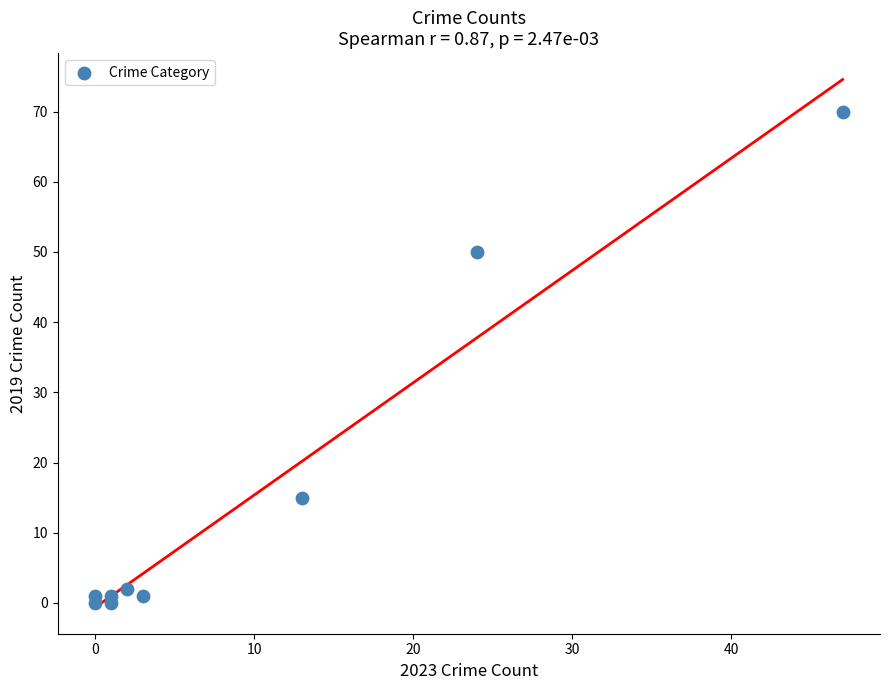

What Y value in the scatter plot is closest to 35?

50